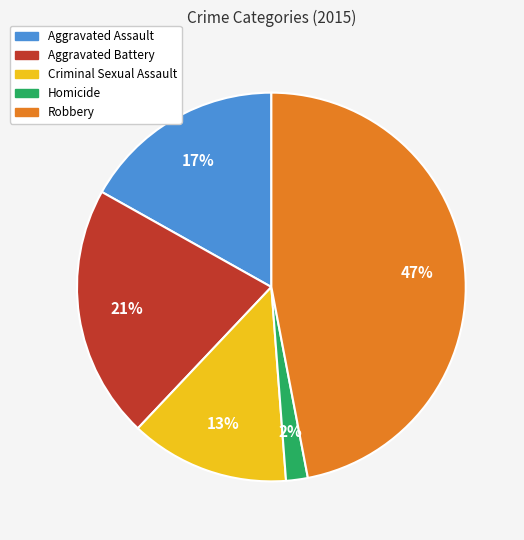

Approximately how many times larger is the value at Aggravated Assault compared to Criminal Sexual Assault?

1.3